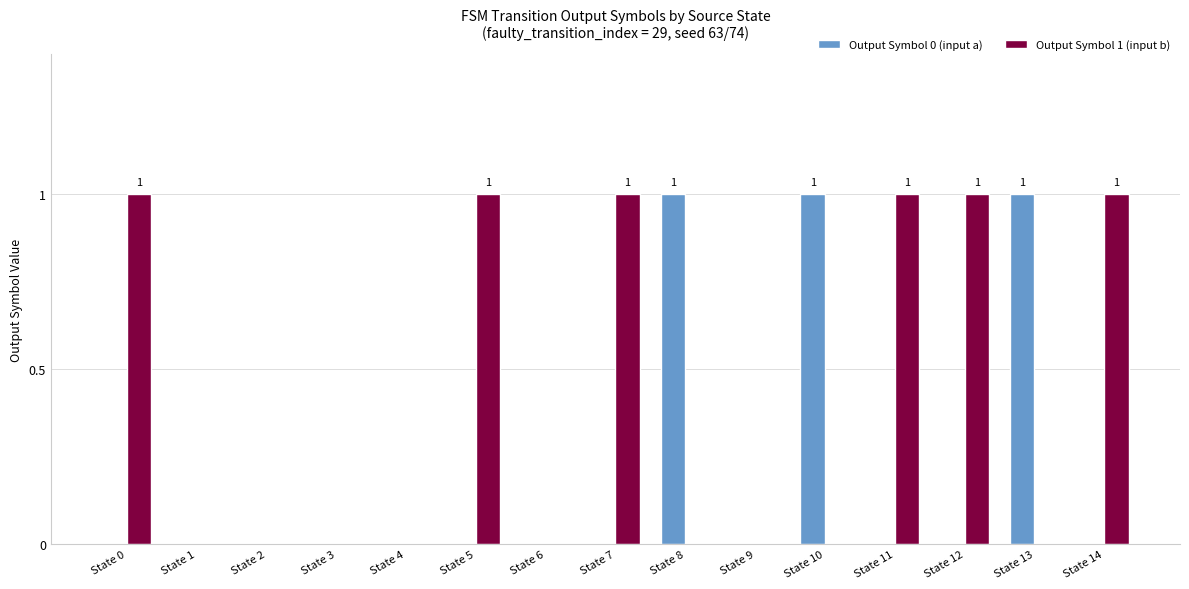

The Output Symbol 0 (input a) series shows 0 at State 0. True or false?

True